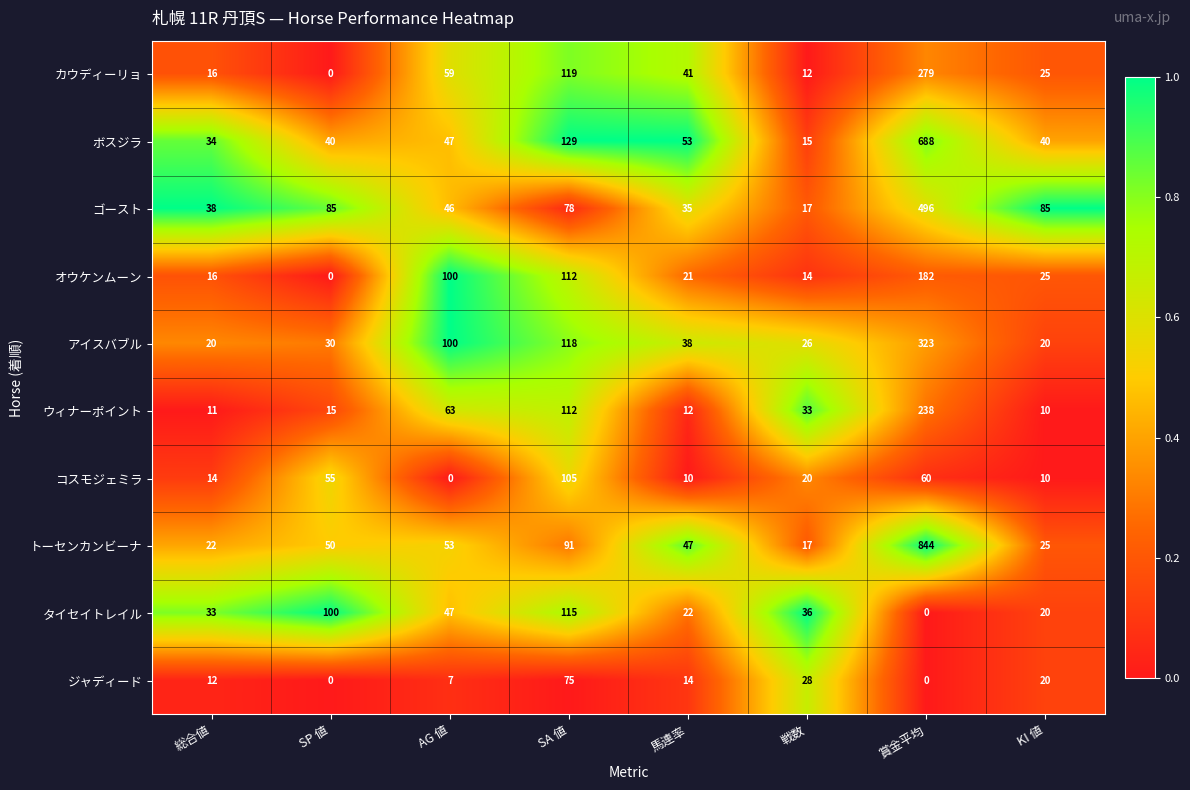

What is the difference between the ボスジラ values at 馬連率 and 戦数?

38